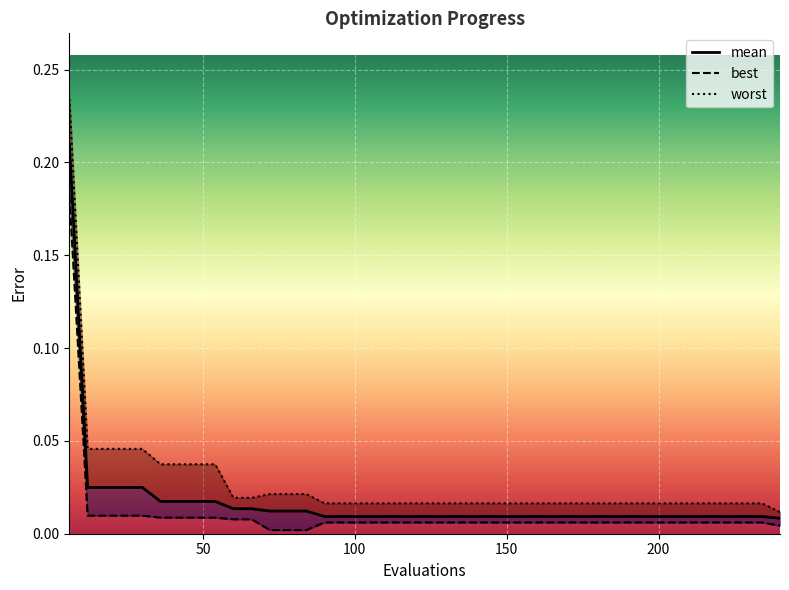

True or false: best has more than 0 points higher than both neighbors.

False